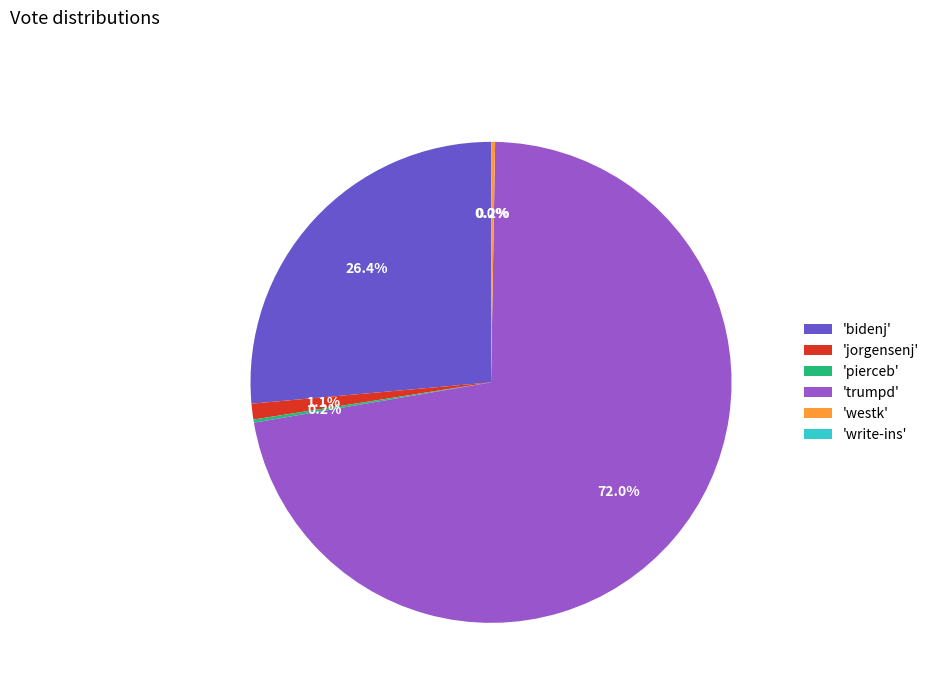

What is the largest slice in the pie chart?

'trumpd'